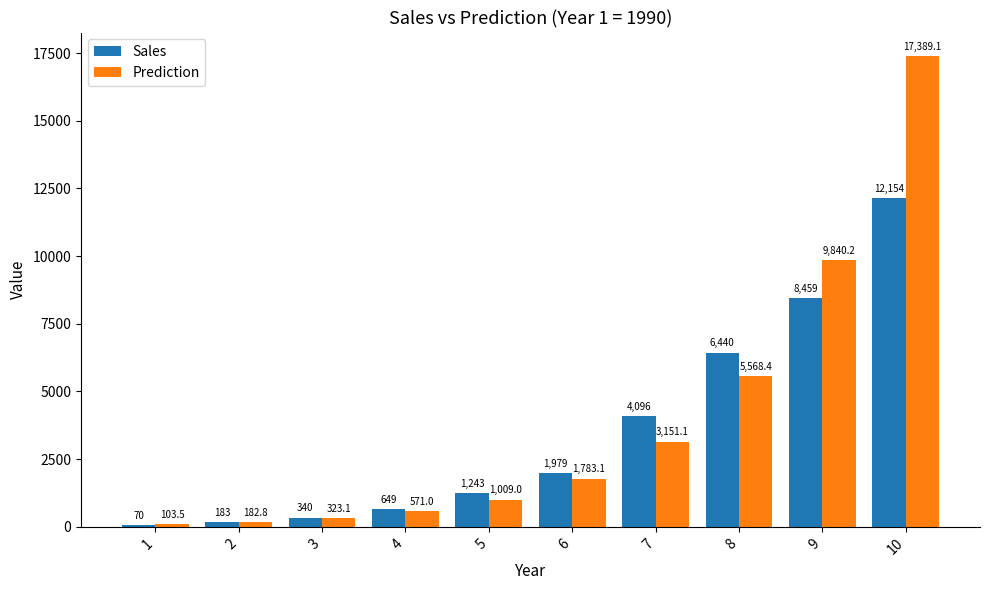

Where is Prediction nearest to the value 8746?

9